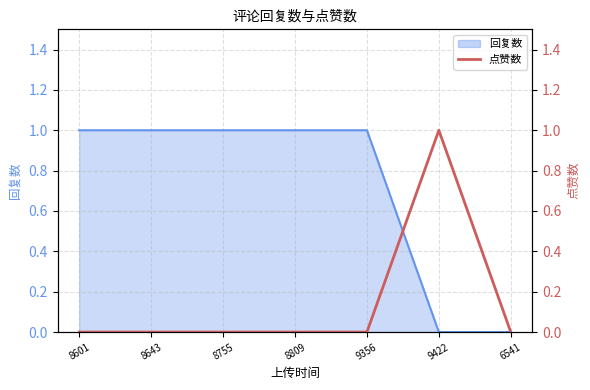

Which category has the lowest value across all series?

8601